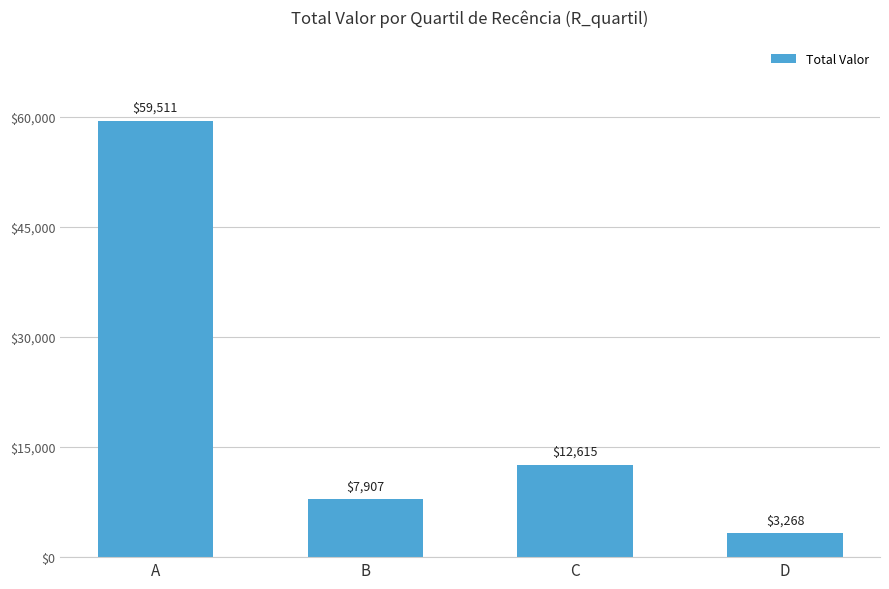

List the labels in order of value, smallest first.

D, B, C, A